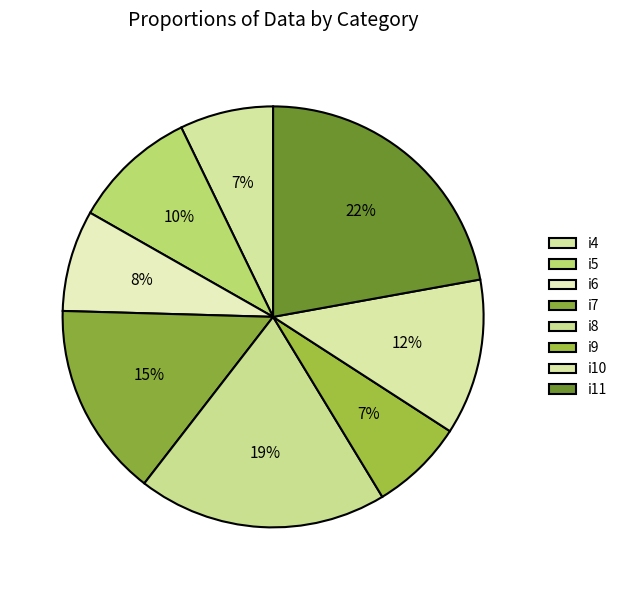

What is the smallest slice in the pie chart?

i4